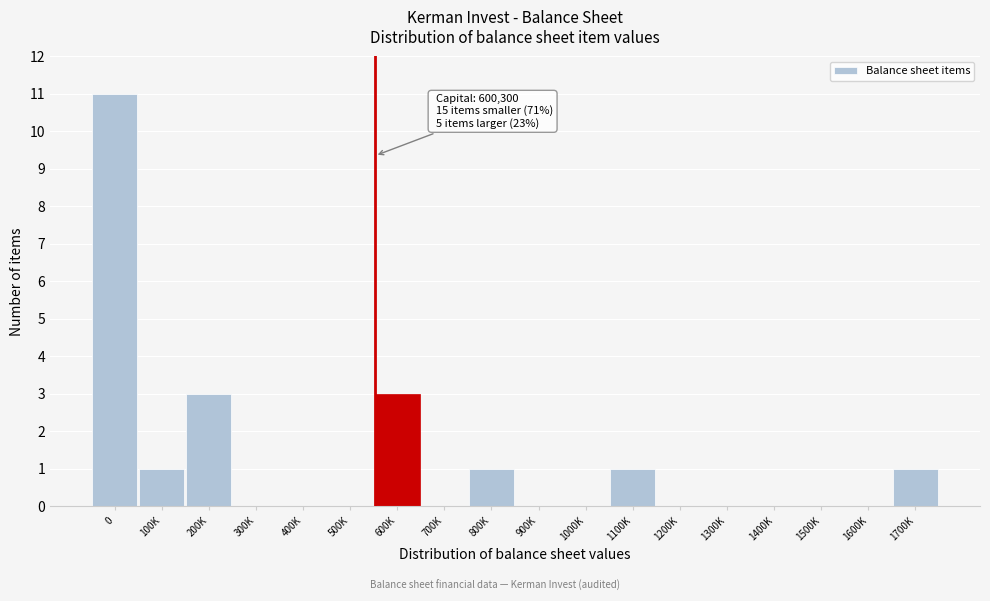

Reading right to left, what are all the values shown in this chart?

1700K=1	1600K=0	1500K=0	1400K=0	1300K=0	1200K=0	1100K=1	1000K=0	900K=0	800K=1	700K=0	600K=3	500K=0	400K=0	300K=0	200K=3	100K=1	0=11